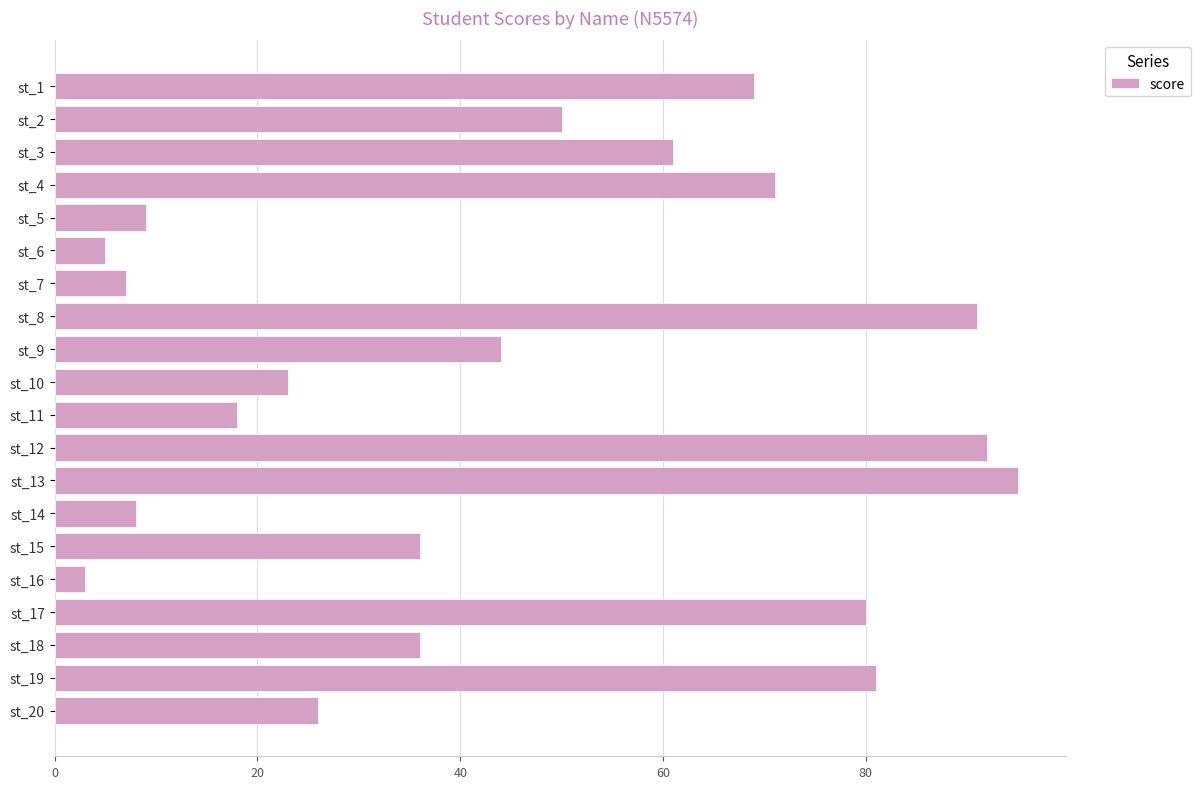

Which category has the highest value across all series?

st_13